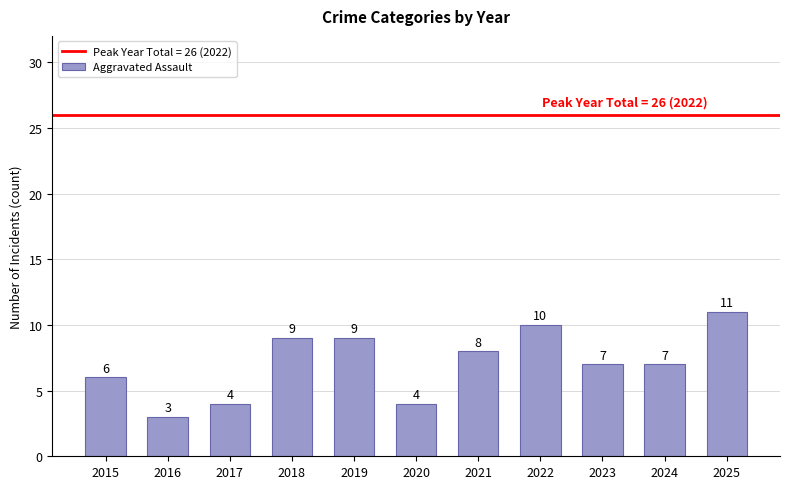

Reading left to right, list all the values displayed in this chart.

6	3	4	9	9	4	8	10	7	7	11